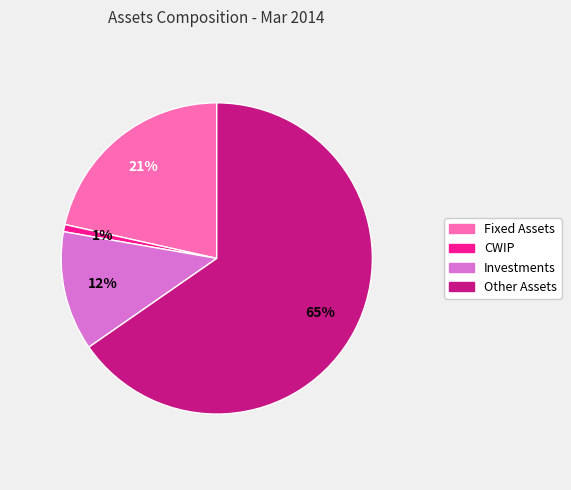

Do Investments and Fixed Assets together represent more than half of the pie?

No